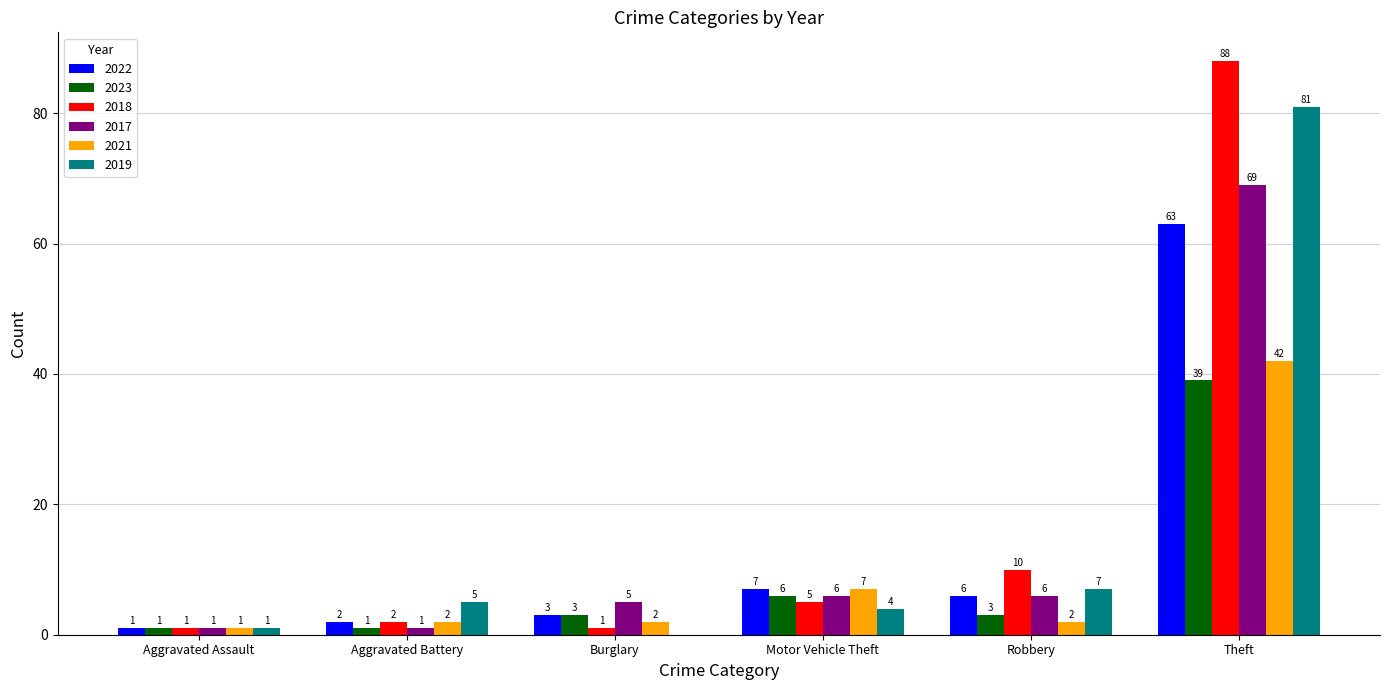

Where does the 2022 series first go above 6?

Motor Vehicle Theft